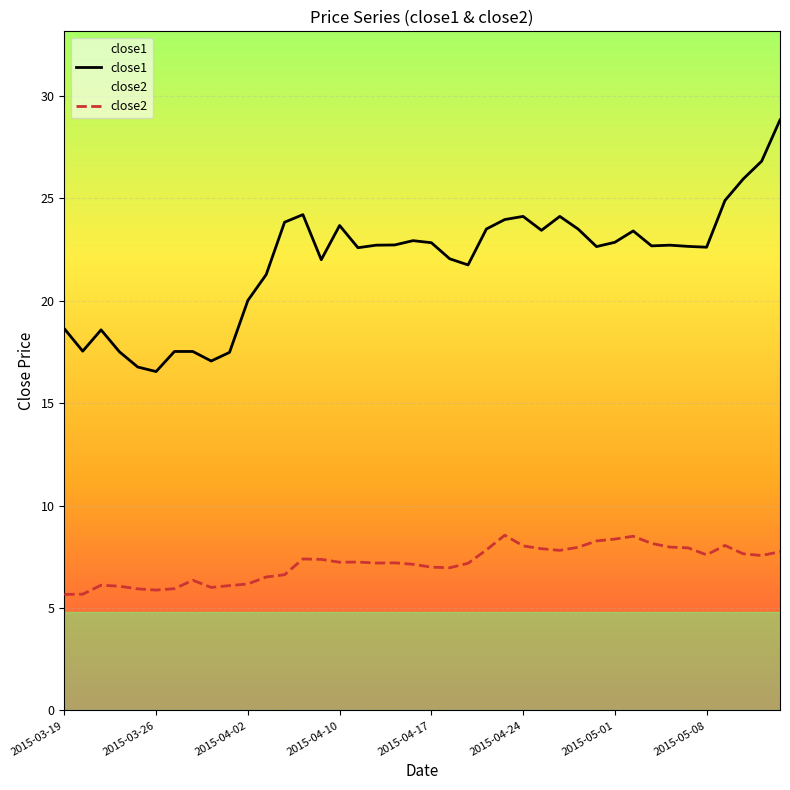

True or false: close1 and close2 intersect in this chart.

False